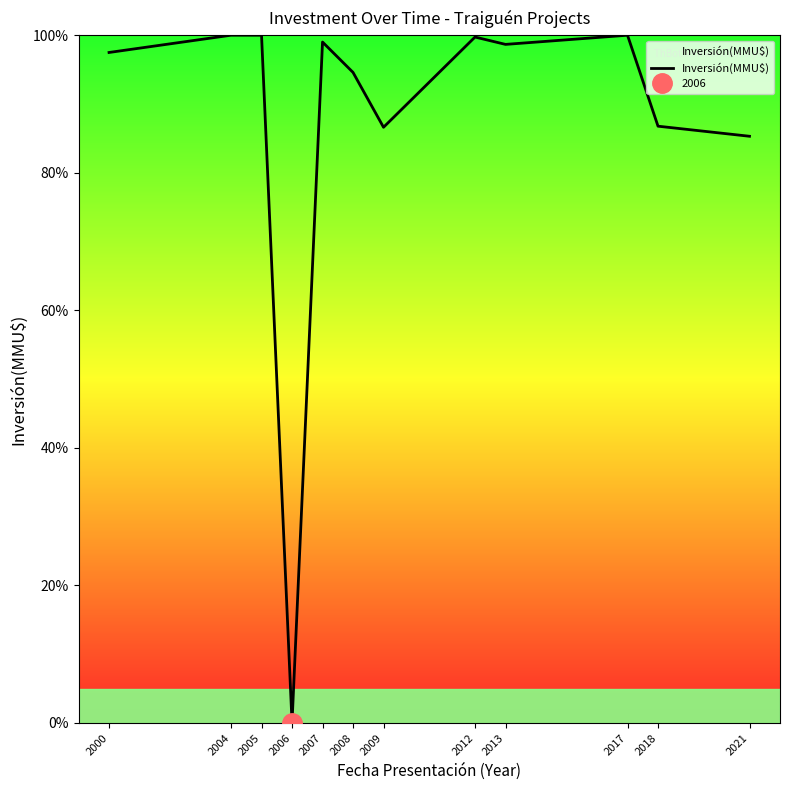

What value does the data have at 2012?

99.7